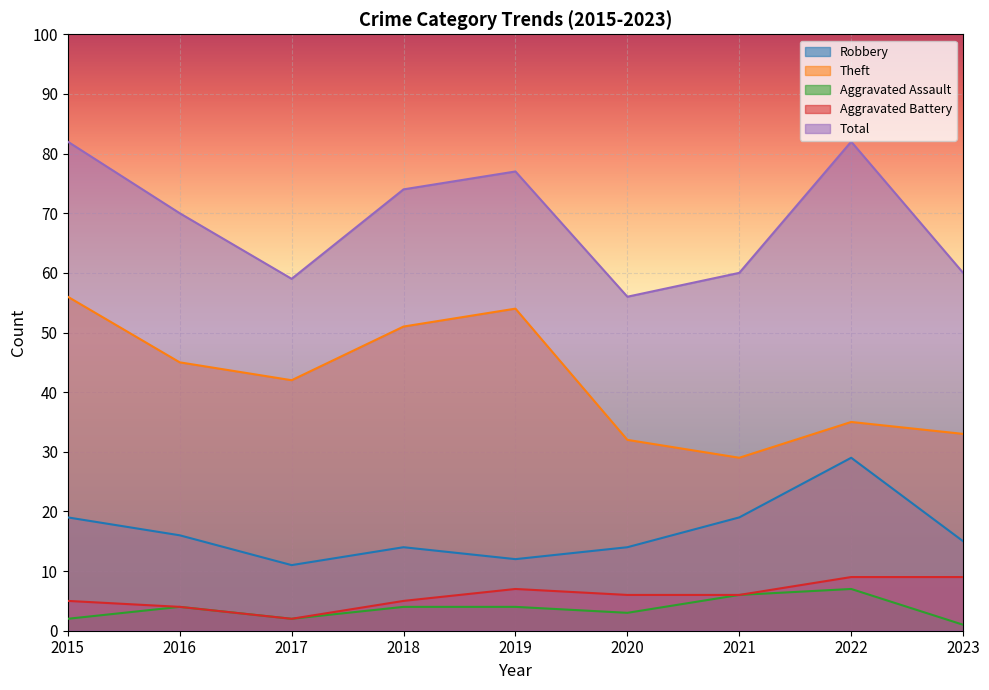

Which series changed the most between 2021 and 2022?

Total